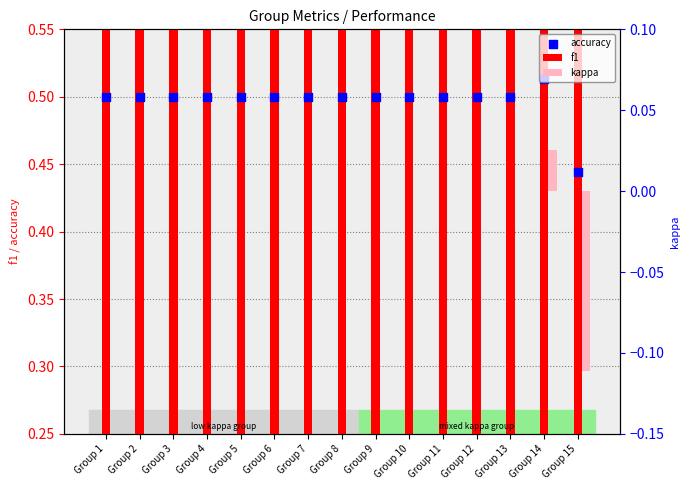

What are all the series names shown in the legend?

f1, accuracy, kappa